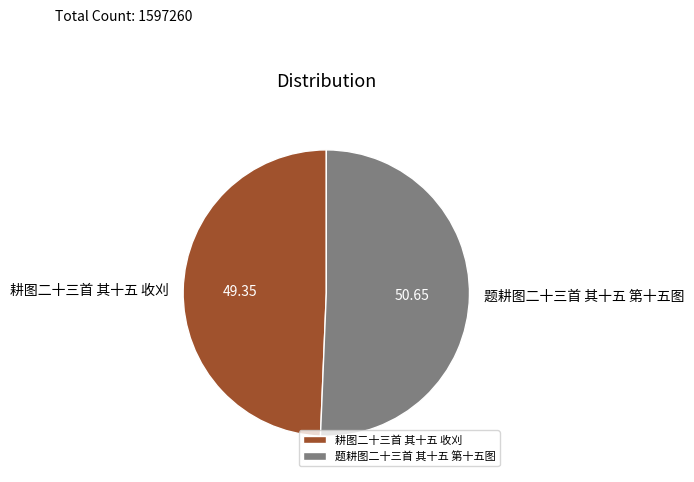

Count the number of slices in the pie.

2